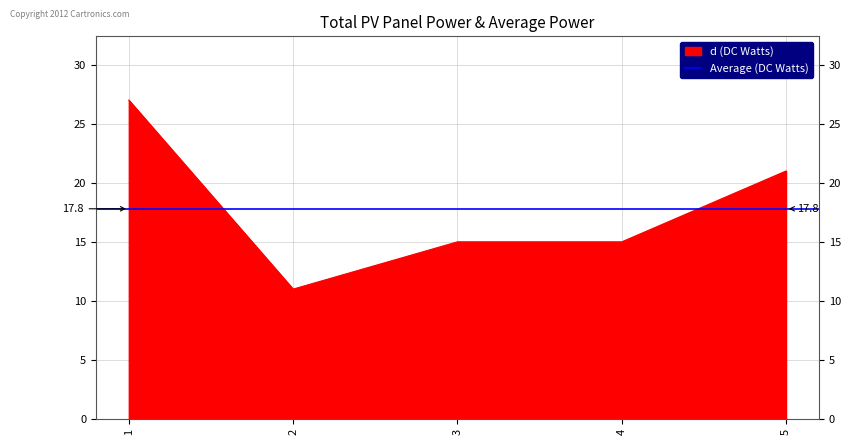

Rank the categories by value from highest to lowest.

1, 5, 3, 4, 2